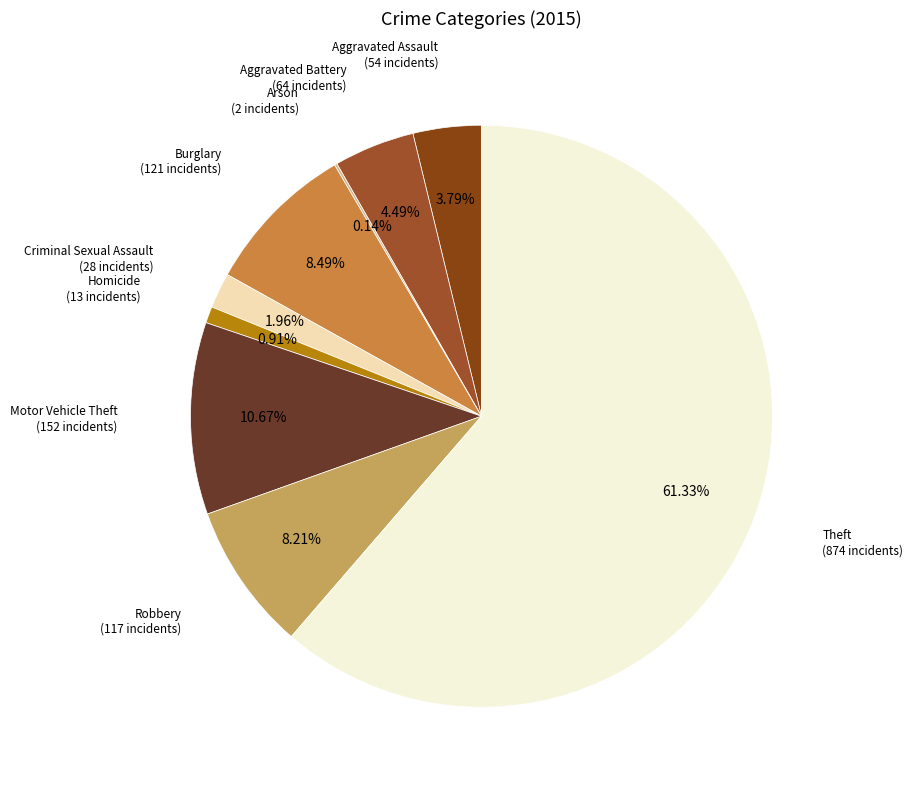

How many slices are in this pie chart?

9